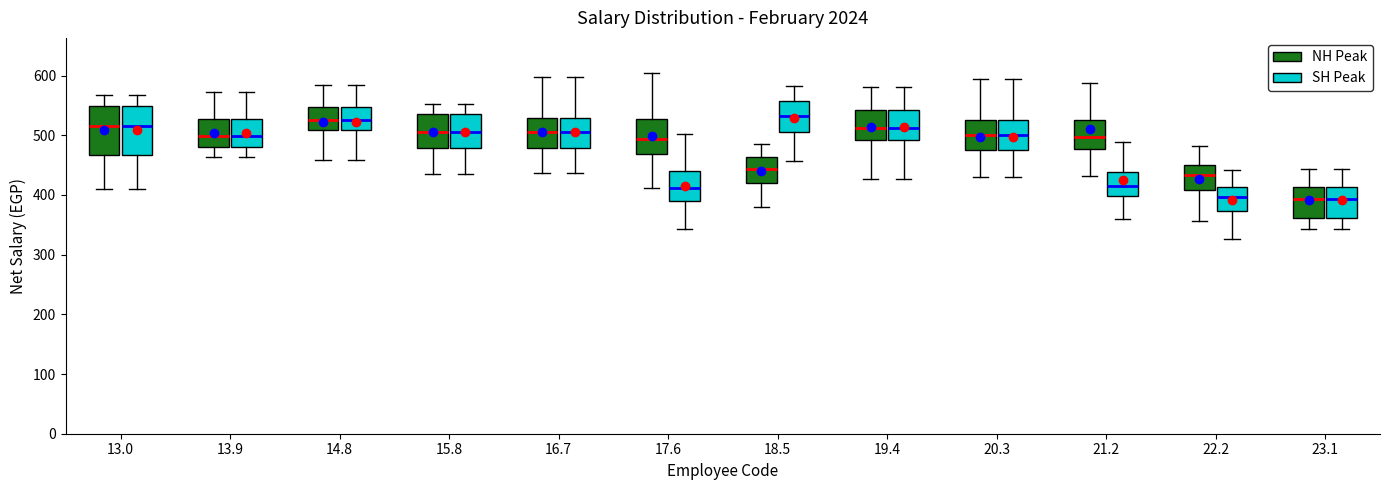

Where is the upper edge of the box for 19.4 (NH Peak) on the y-axis? The values are not printed on the chart, so give them approximately, as read against the axis.

540